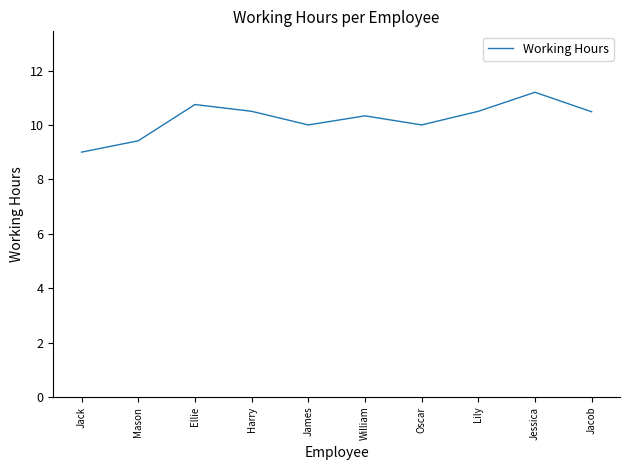

What is the greatest value displayed?

11.2